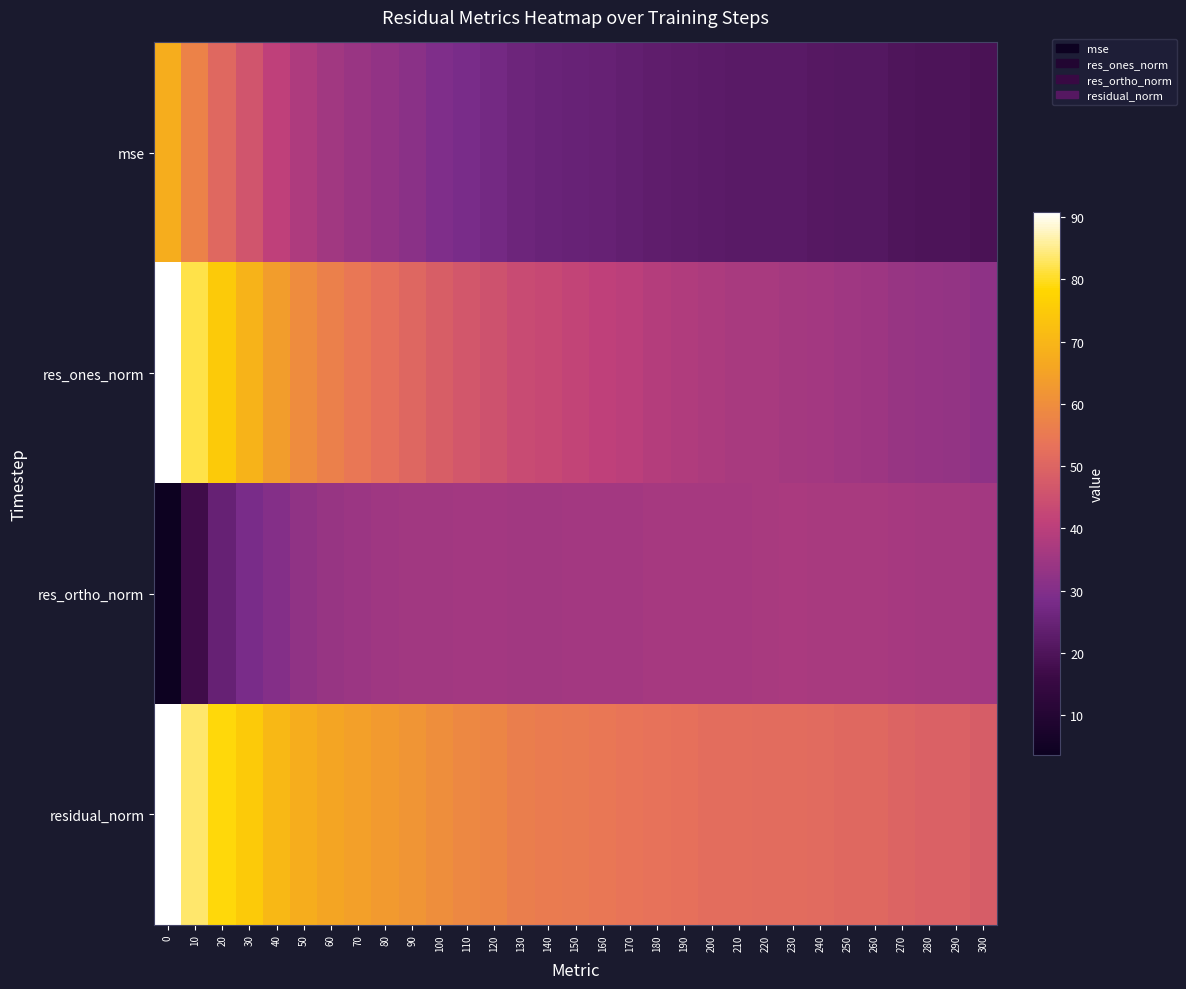

Which series has the largest range (max minus min)?

res_ones_norm